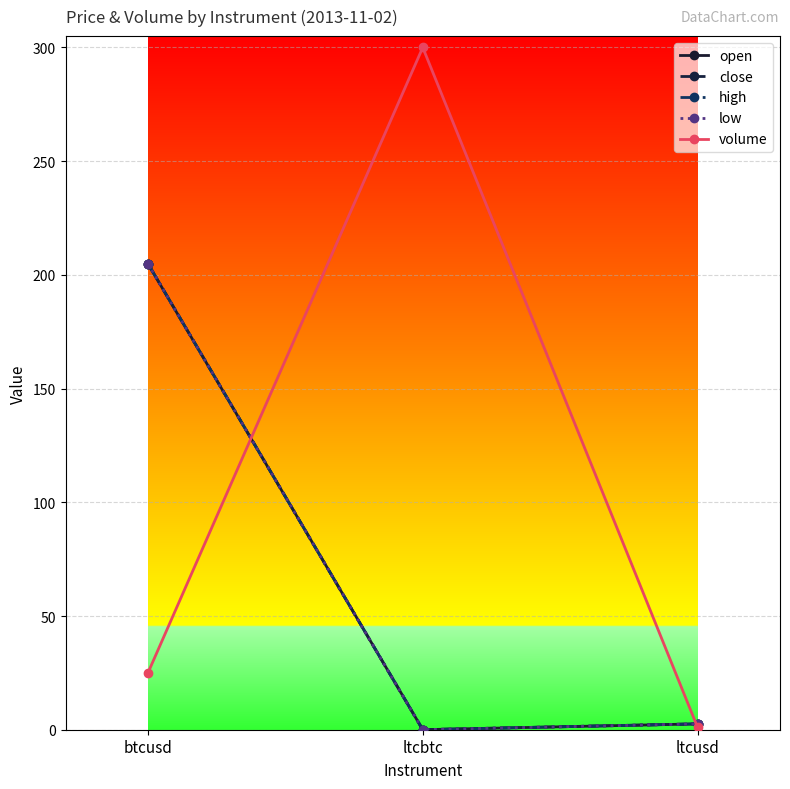

The value of open at btcusd is 124.7. True or false?

False